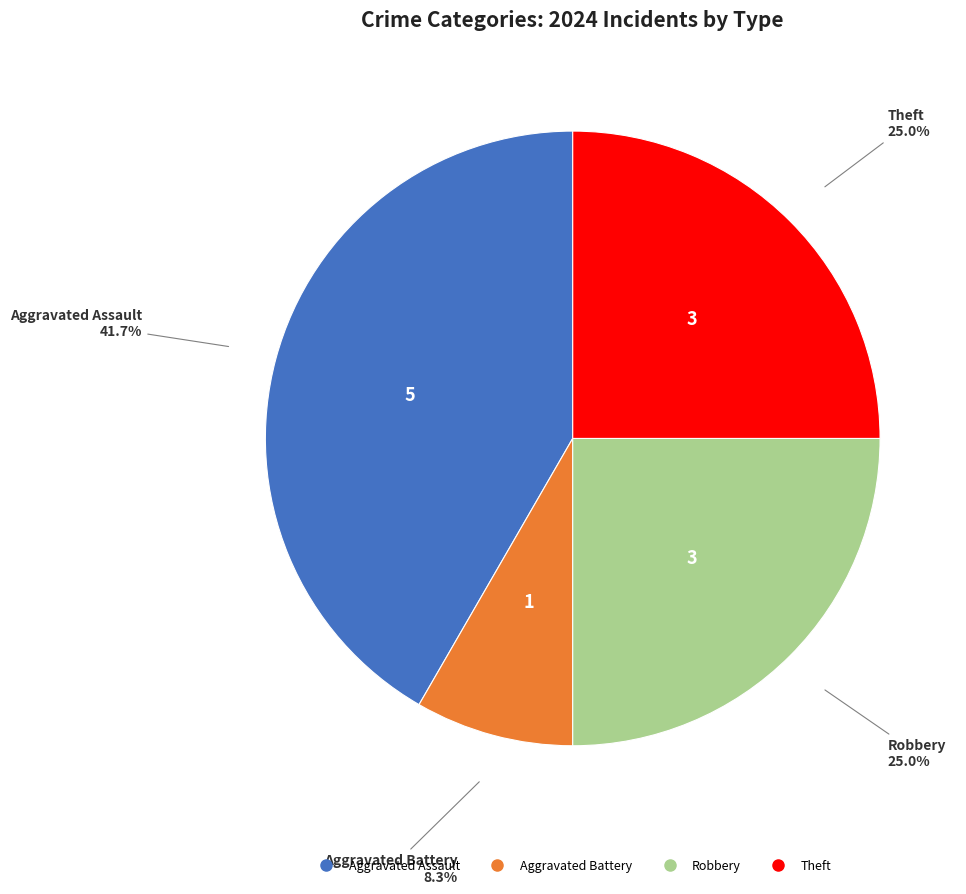

Is there a majority slice in this chart?

No